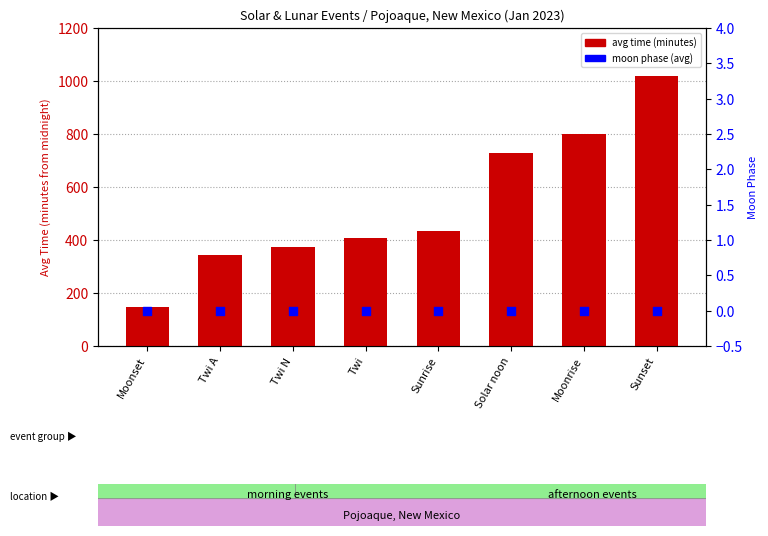

Is the value of avg time (minutes) at Moonrise greater than the value of moon phase (avg) at Twi A?

Yes